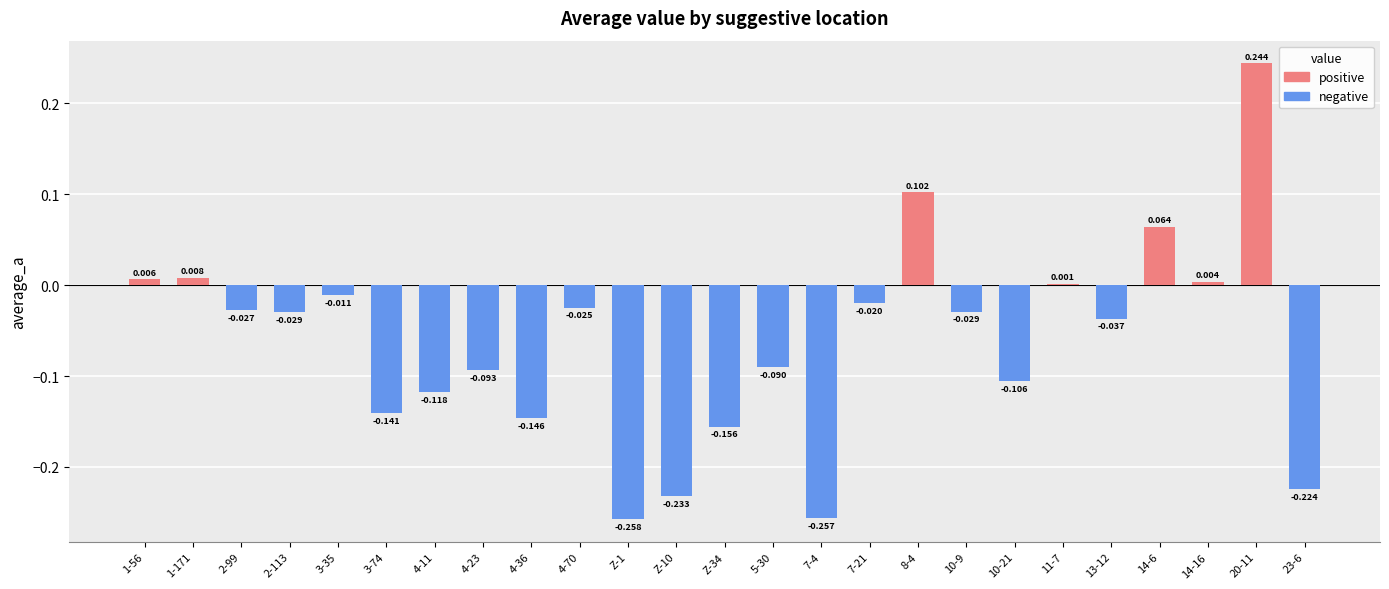

How many categories are shown in the chart?

25